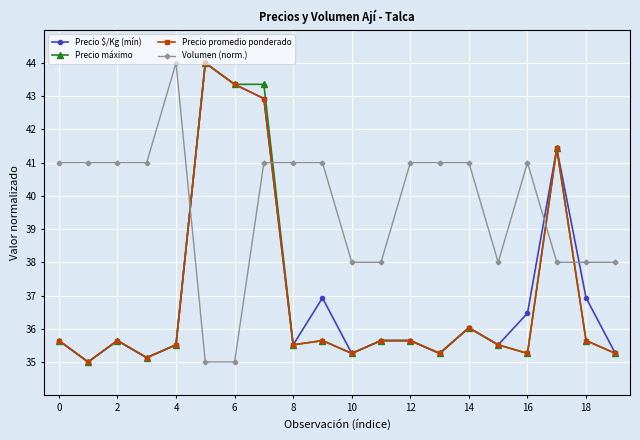

What is the maximum value shown in the chart?

44.0